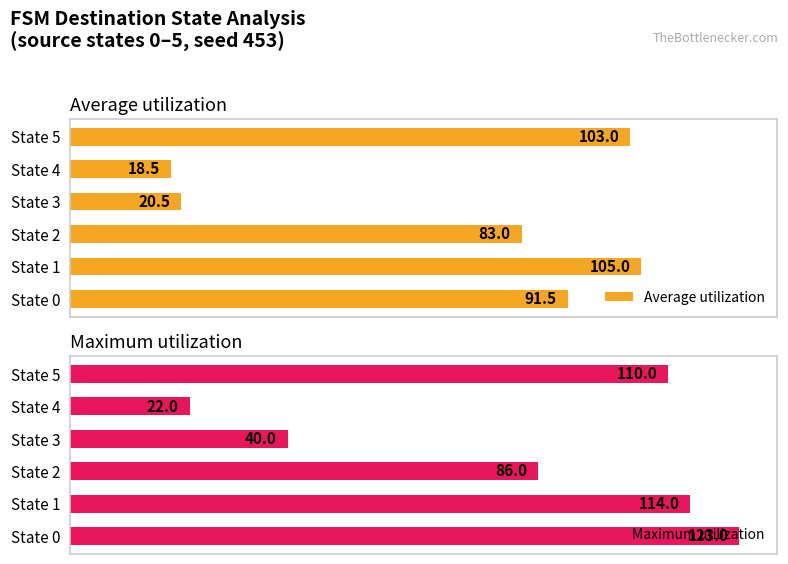

What is the value of the Average utilization bar at the 6th from the left?

103.0